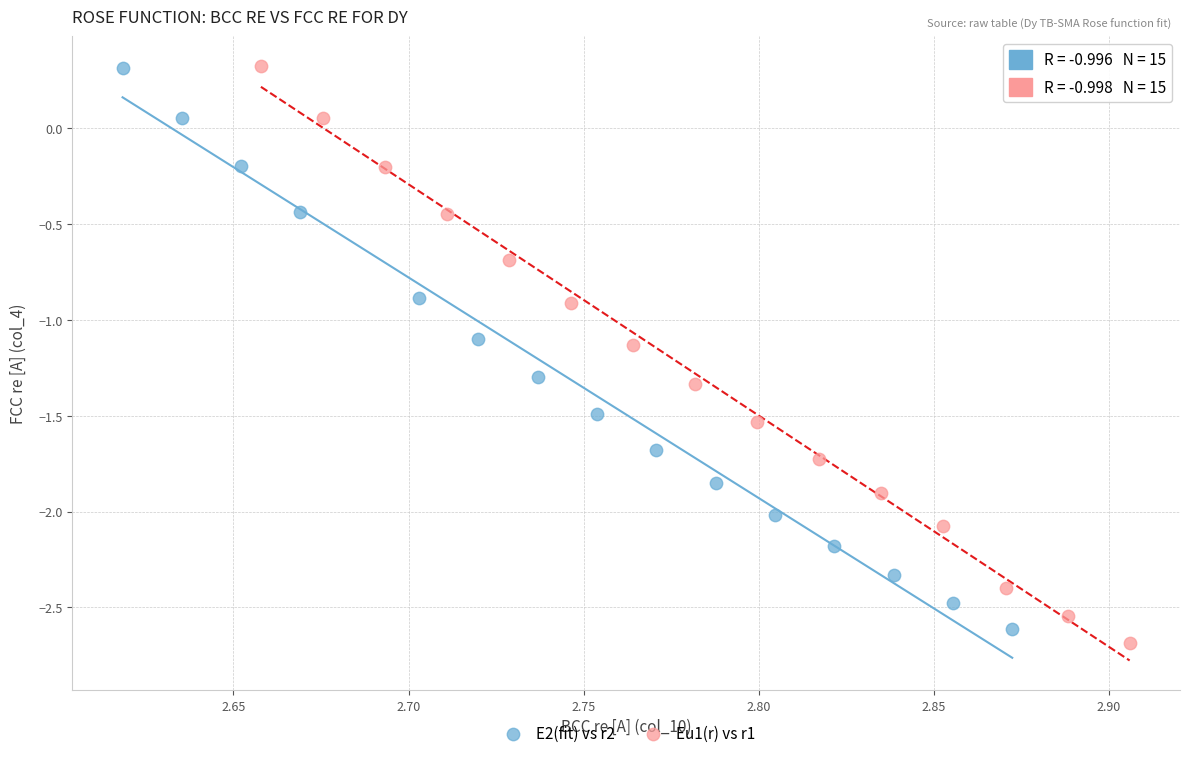

What are all the series names shown in the legend?

E2(fit) vs r2, Eu1(r) vs r1